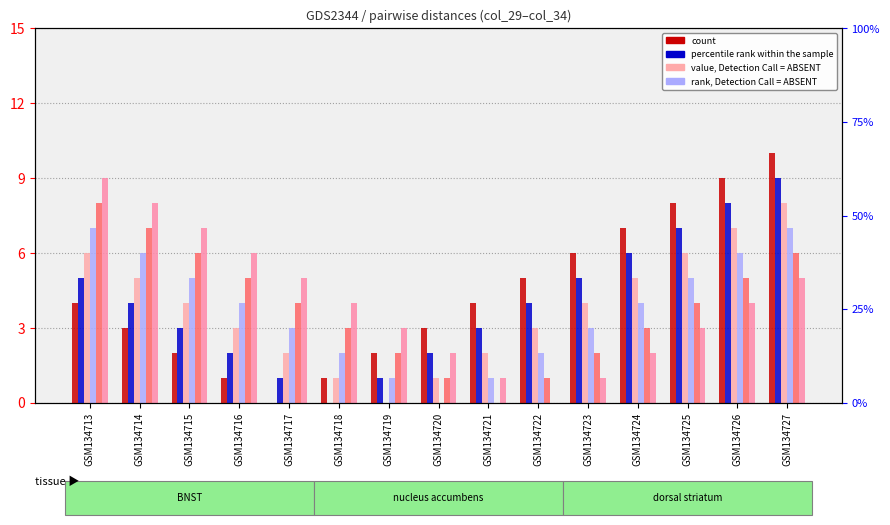

What is the value of the col_32 bar at the 9th from the left?

1